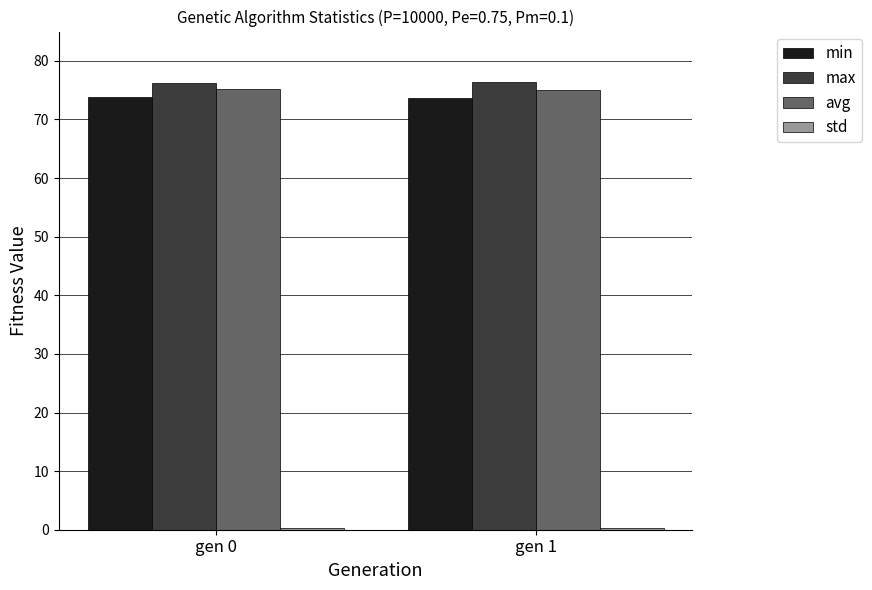

What is the sum of all min values?

147.5